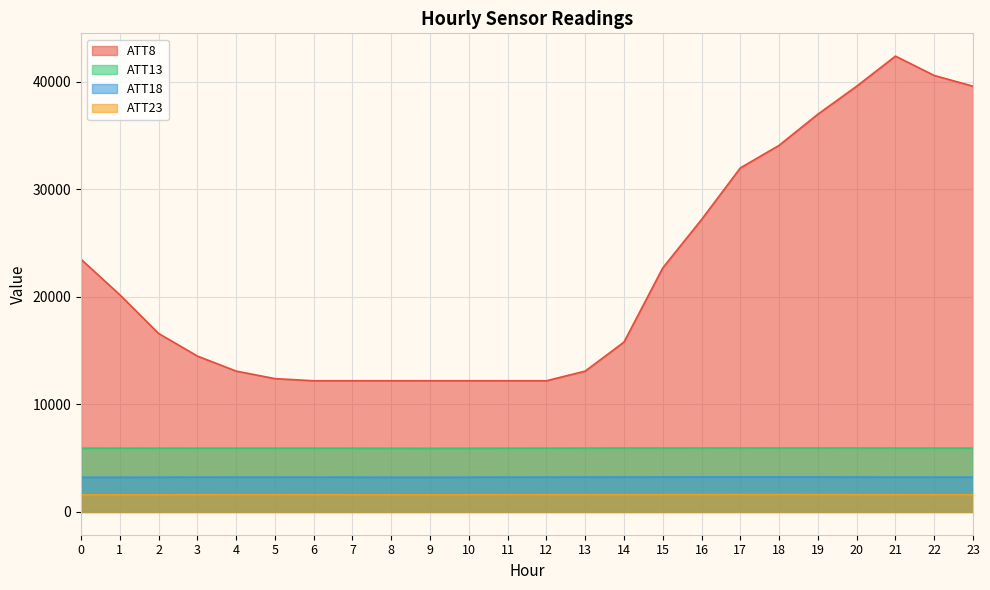

True or false: ATT18 and ATT13 intersect in this chart.

False